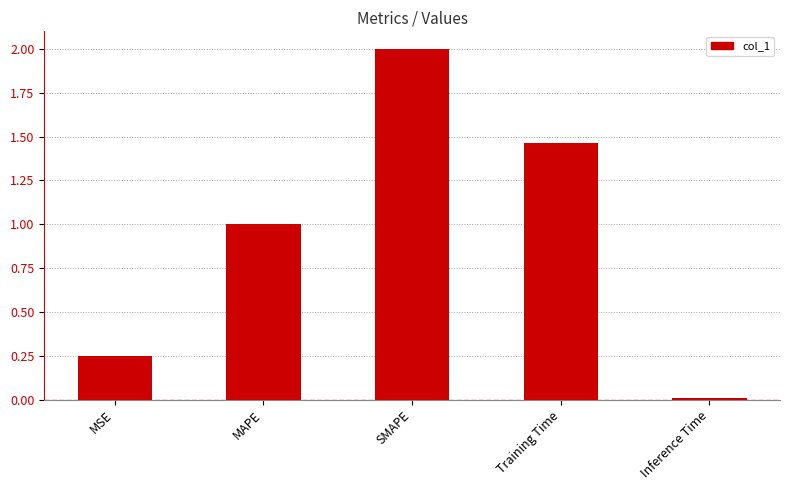

At which label is the value closest to 1?

MAPE